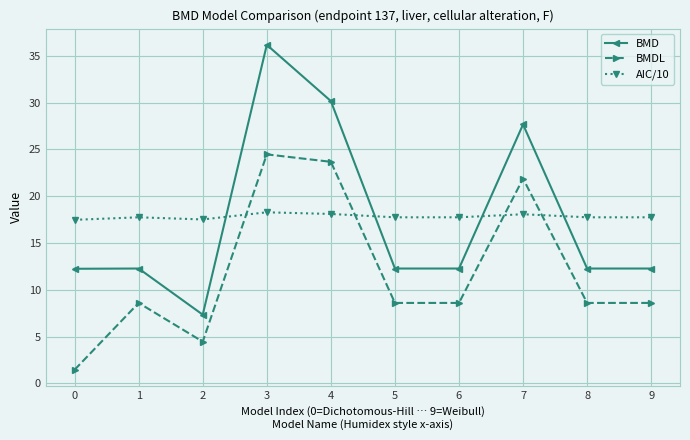

How many values in the BMD series exceed 12?

9